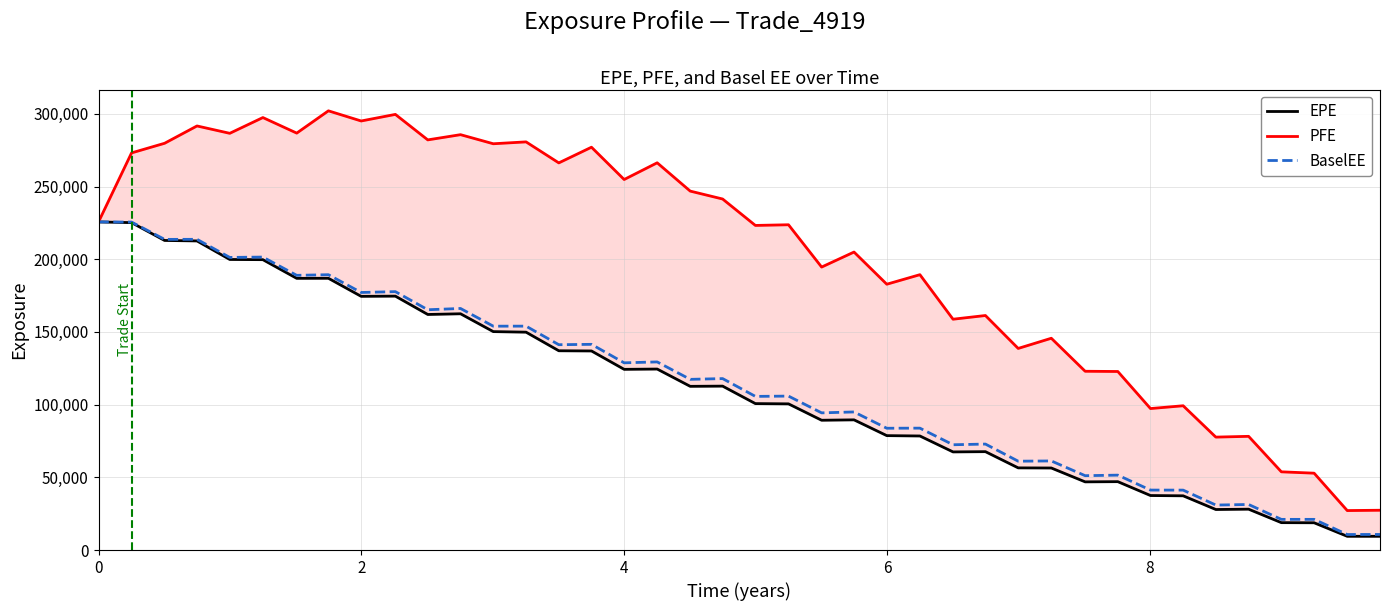

Reading left to right, extract all data points from this chart.

EPE: 225666.0	225177.0	212925.0	212595.0	199844.0	199705.0	186861.0	186910.0	174486.0	174630.0	162013.0	162494.0	150228.0	149848.0	137051.0	136921.0	124278.0	124482.0	112590.0	112732.0	100716.0	100537.0	89267.5	89536.1	78687.1	78441.0	67487.5	67660.7	56507.6	56422.5	46887.7	47028.7	37488.9	37292.4	27875.0	28101.7	18835.2	18753.0	9446.5	9438.3
PFE: 225666.0	273141.0	279761.0	291673.0	286612.0	297449.0	286752.0	302077.0	295094.0	299625.0	282093.0	285681.0	279432.0	280722.0	266269.0	277055.0	254840.0	266334.0	246869.0	241432.0	223254.0	223717.0	194623.0	204951.0	182823.0	189385.0	158756.0	161300.0	138658.0	145662.0	122957.0	122798.0	97307.1	99234.8	77668.2	78202.2	53791.8	52864.1	27147.1	27368.6
BaselEE: 225666.0	225565.0	213659.0	213701.0	201251.0	201494.0	188936.0	189363.0	177142.0	177721.0	165263.0	166143.0	153961.0	153990.0	141224.0	141474.0	128761.0	129384.0	117397.0	117913.0	105678.0	105873.0	94349.0	94970.6	83764.4	83833.1	72412.7	72880.3	61105.7	61273.9	51141.9	51512.8	41237.2	41204.4	30936.7	31327.6	21091.1	21096.8	10677.1	10717.6